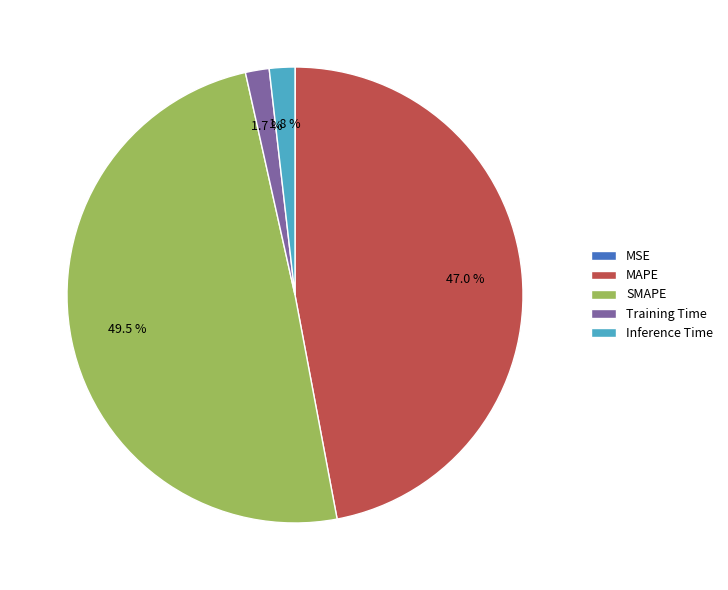

Is it true that MAPE is 42% of the pie?

False